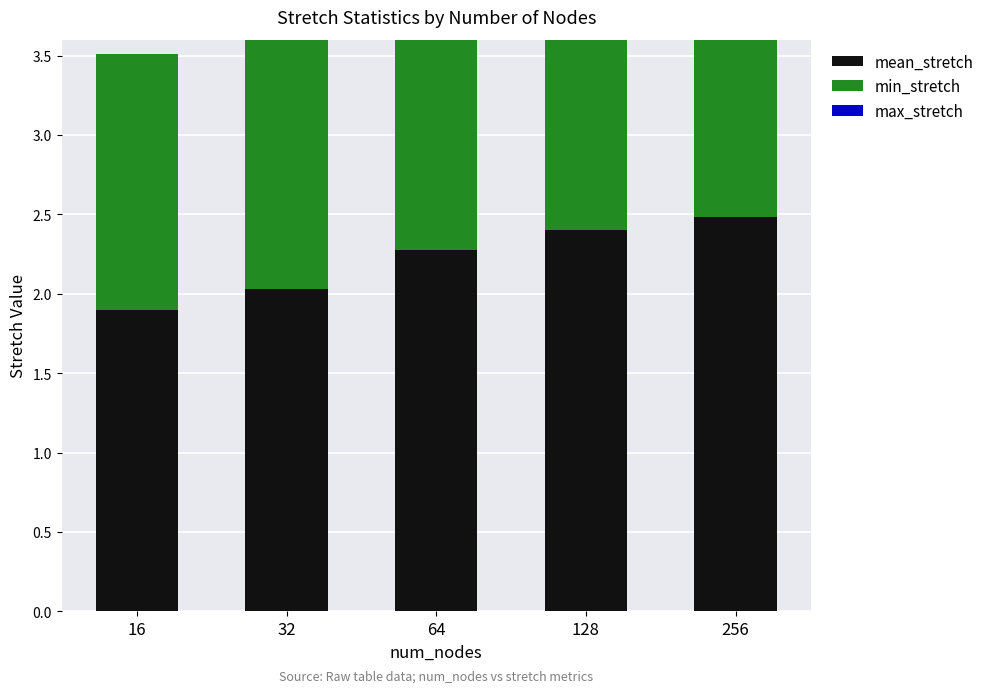

Which series has the largest range (max minus min)?

mean_stretch